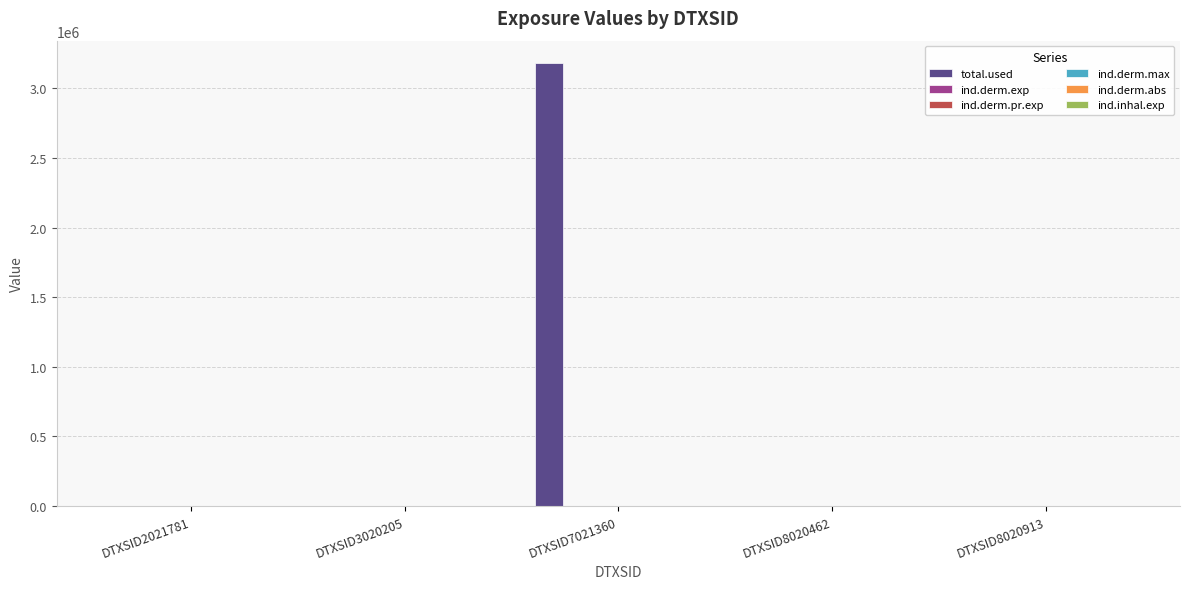

What is the total value across all series at DTXSID7021360?

3182225.7